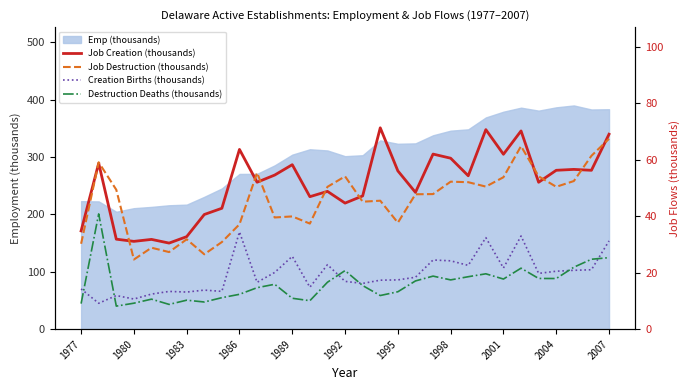

What is the sum of all Job Creation (thousands) values?

1597.3